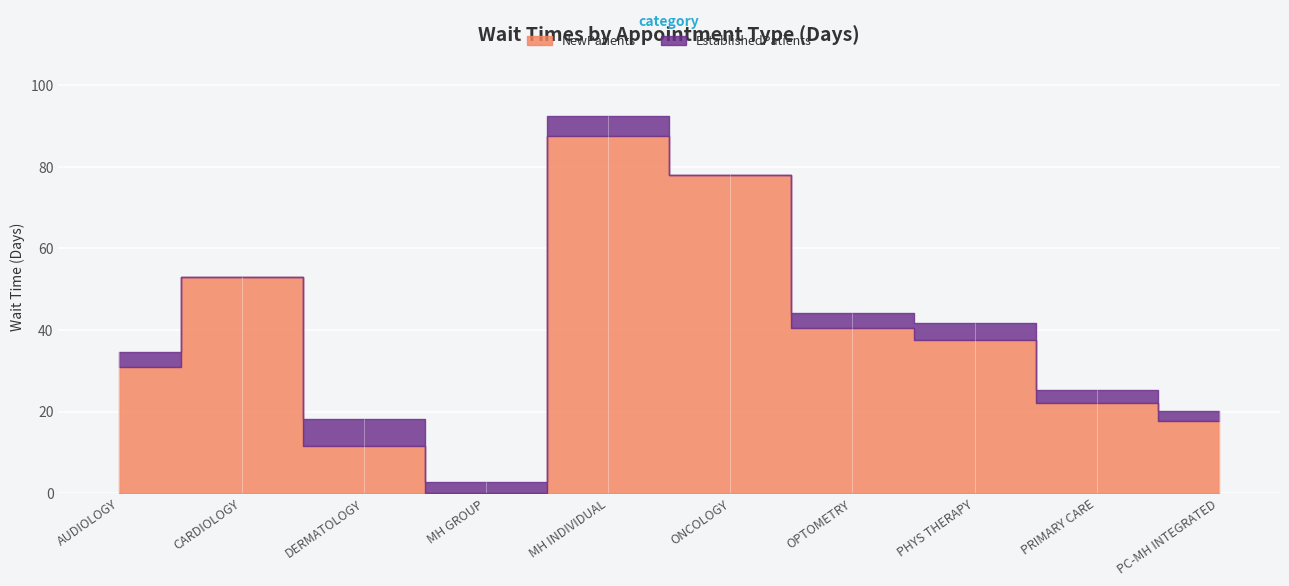

Which series has the largest total across all categories?

NewPatients